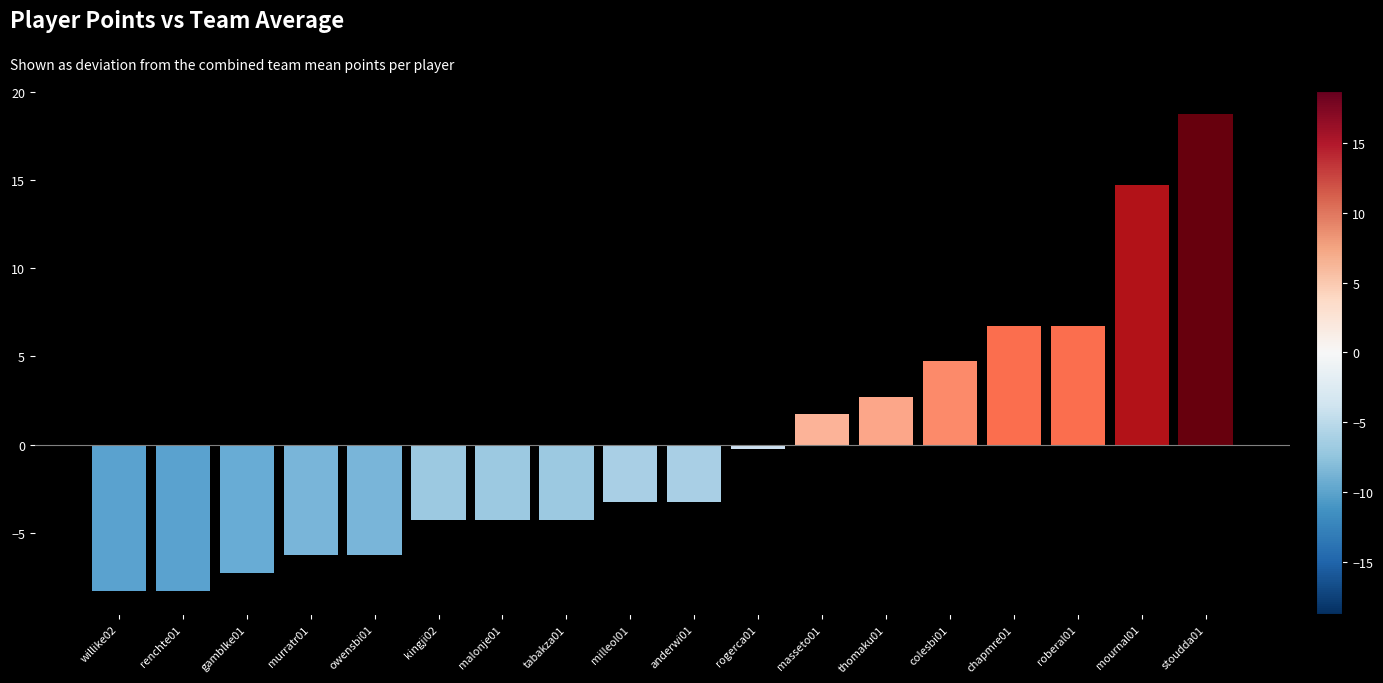

True or false: the data shows 0.9 at thomaku01.

False